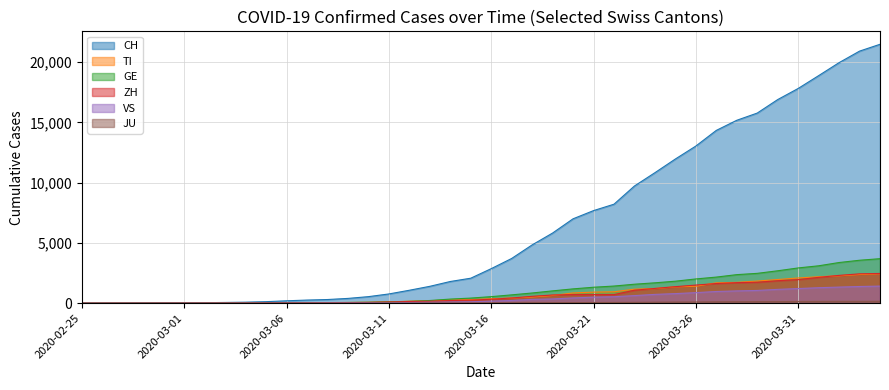

Rank the series by their maximum value, from lowest to highest.

JU, VS, TI, ZH, GE, CH